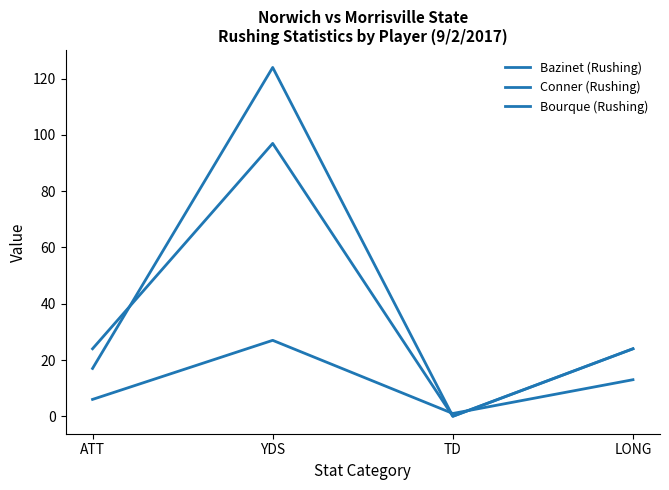

Between TD and ATT, which is larger?

ATT